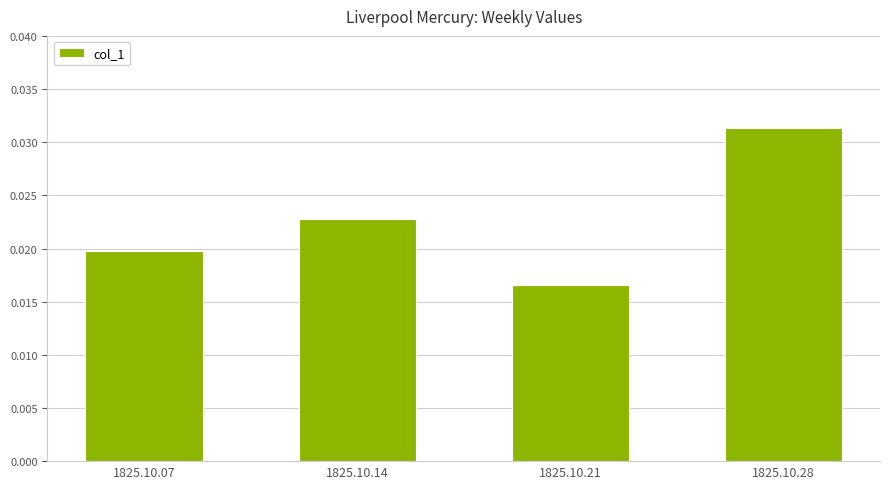

Rank the categories by value from lowest to highest.

1825.10.21, 1825.10.07, 1825.10.14, 1825.10.28